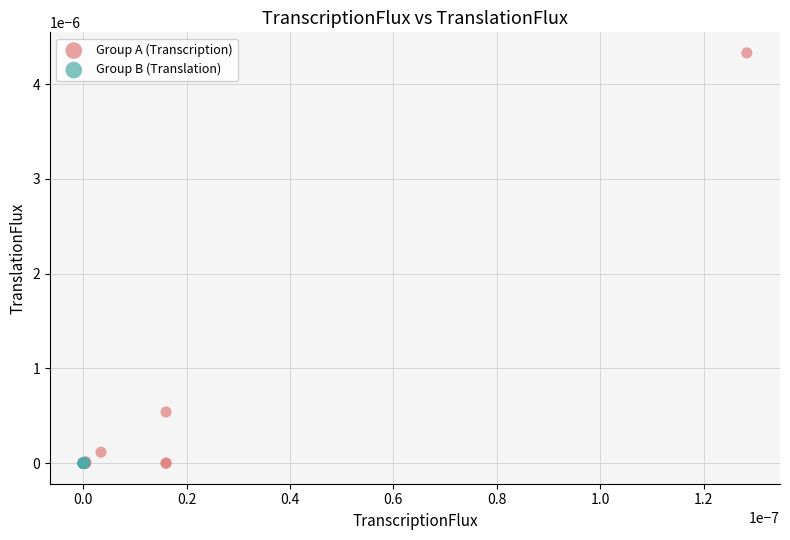

What are all the series names shown in the legend?

Group A (Transcription), Group B (Translation)